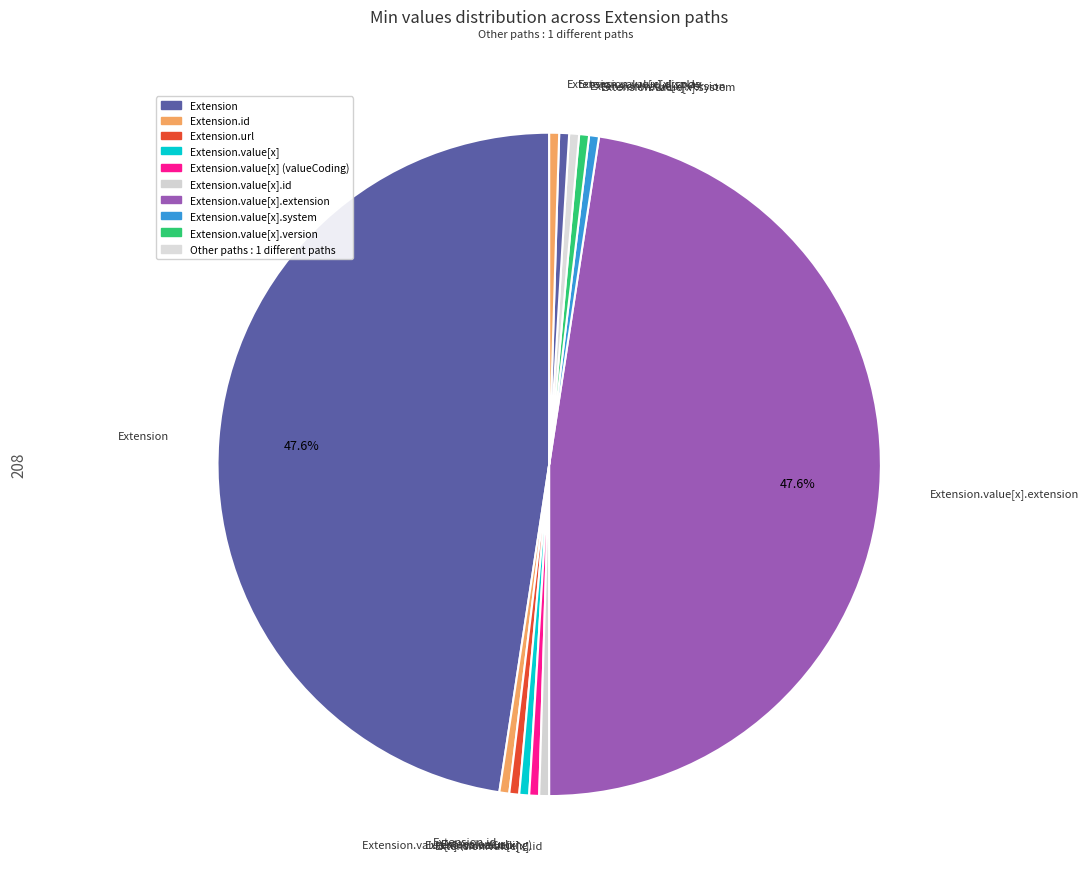

Count the number of slices in the pie.

12